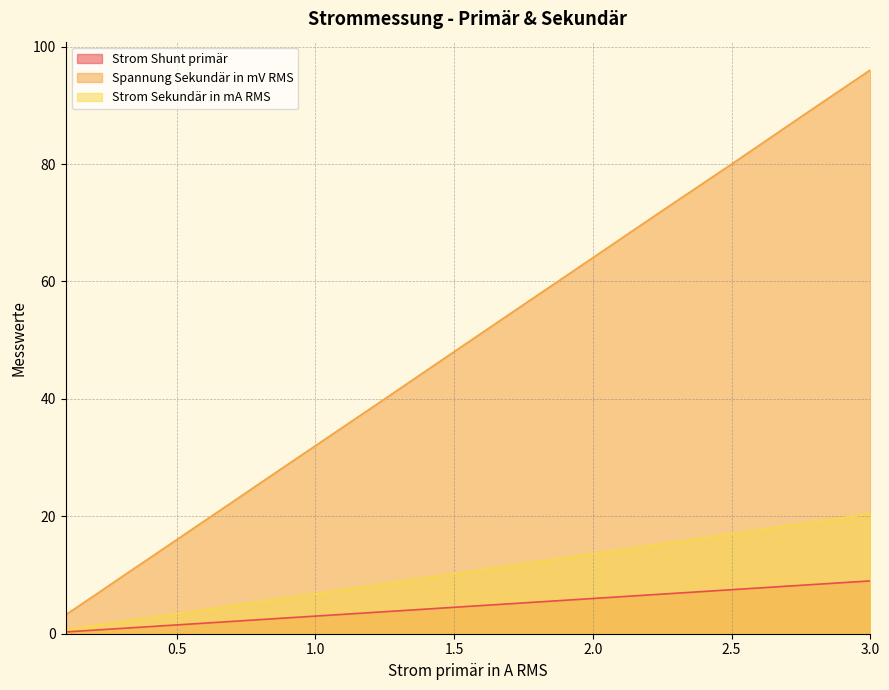

What is the sum of the Spannung Sekundär in mV RMS values at 0.2 and 0.7?

28.8